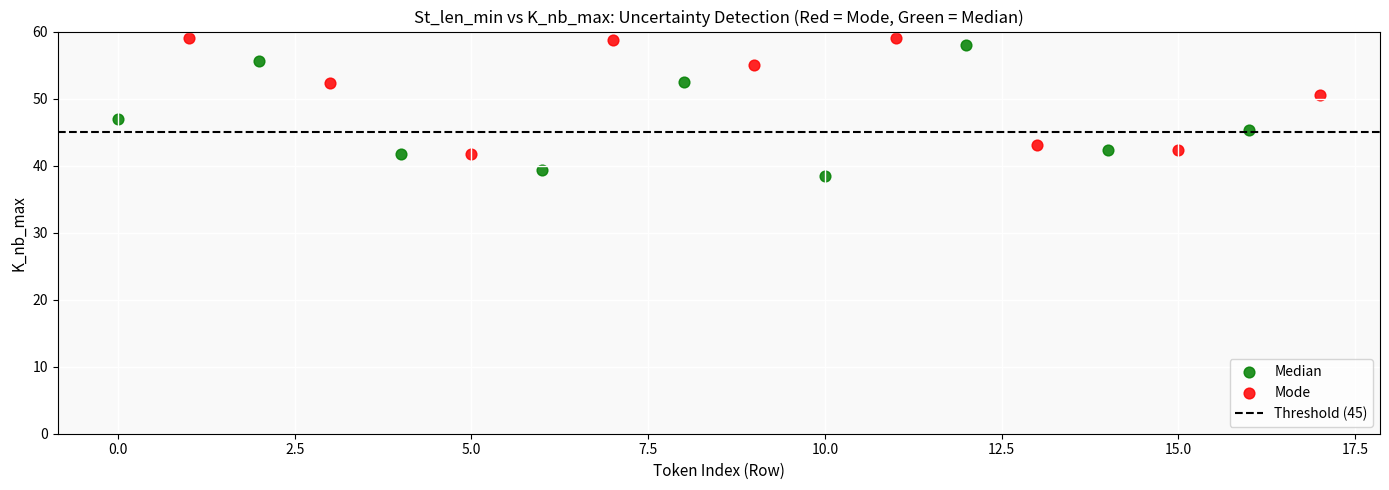

Which series contains the lowest Y value?

Median